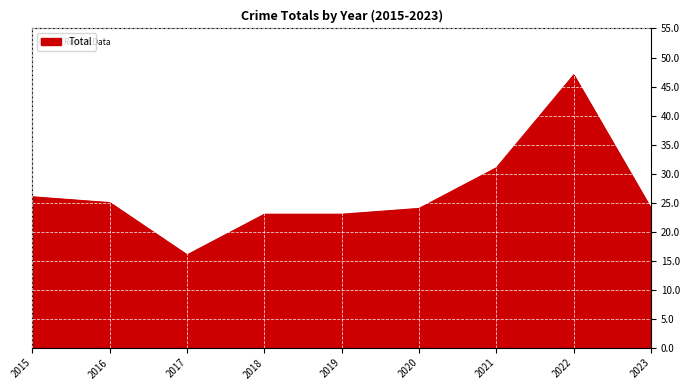

Which category has the lowest value across all series?

2017